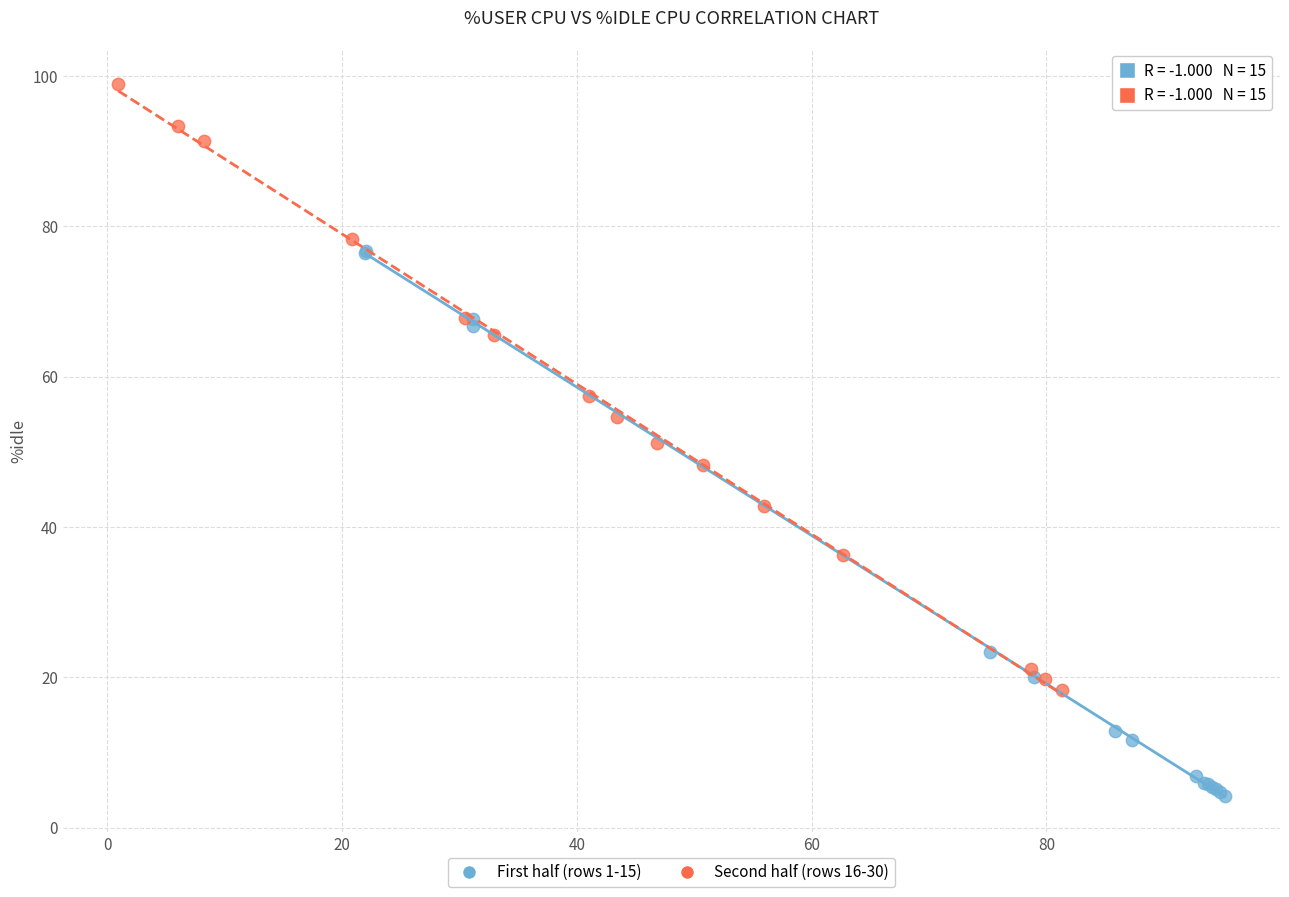

Which series reaches the minimum Y coordinate?

First half (rows 1-15)